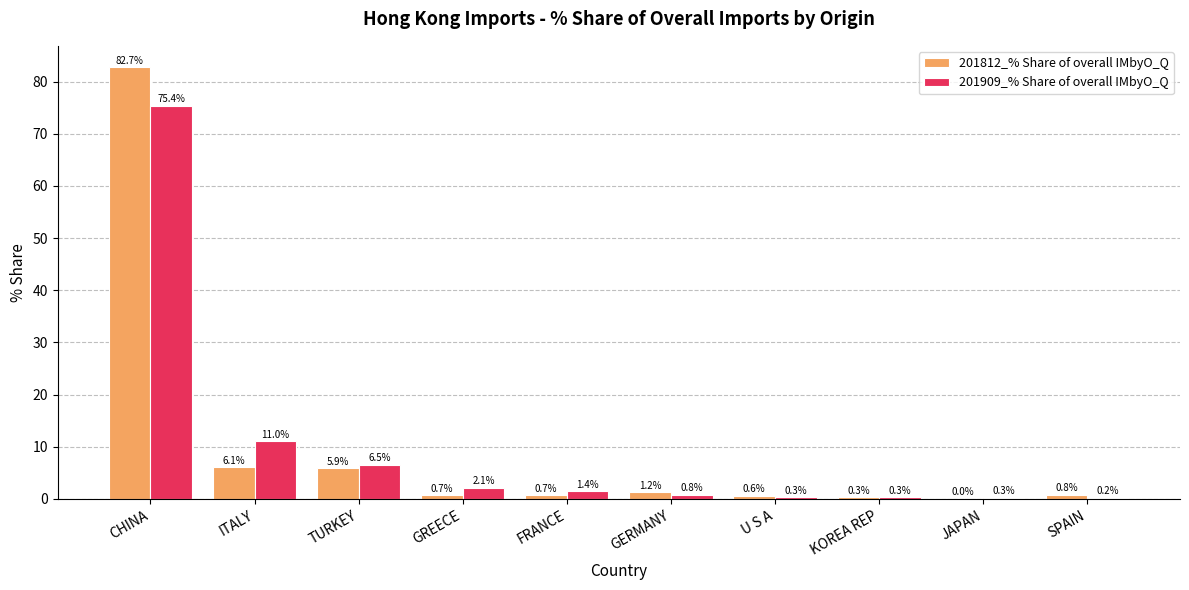

At which category is the sum across all series the highest?

CHINA